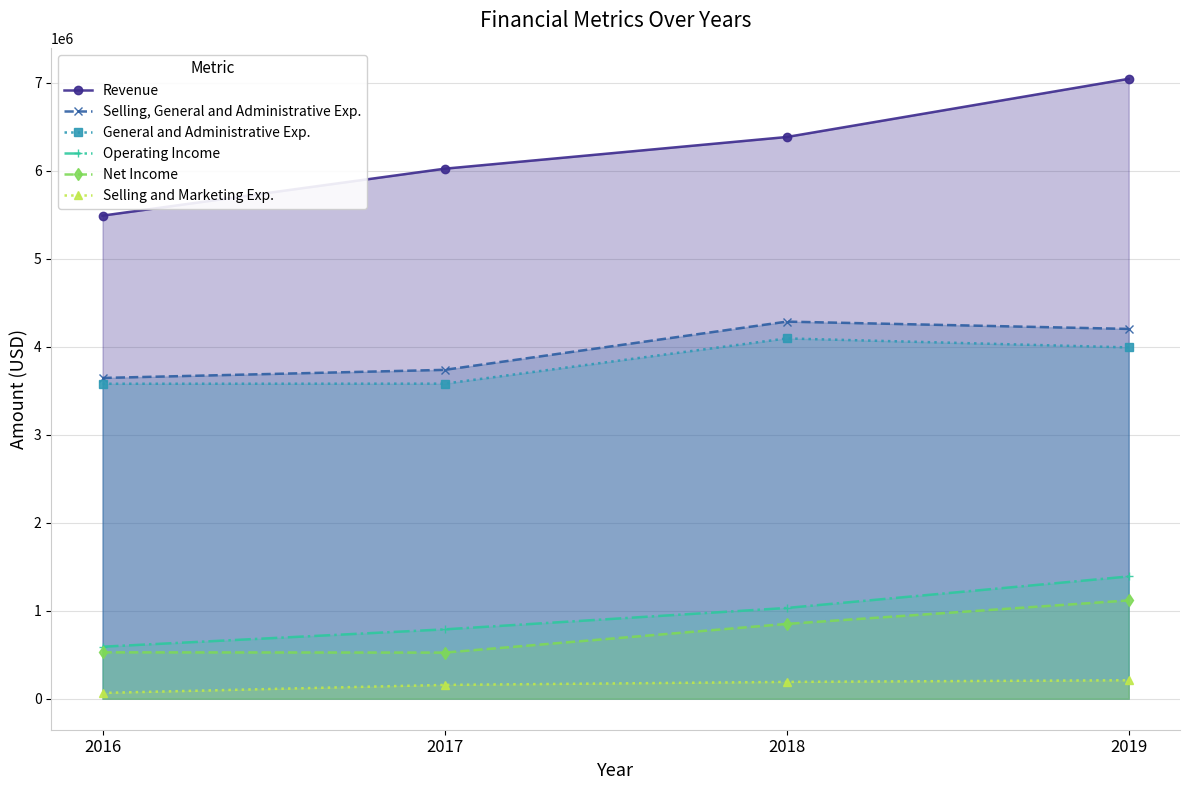

Rank the categories by Selling, General and Administrative Exp. value from lowest to highest.

2016, 2017, 2019, 2018